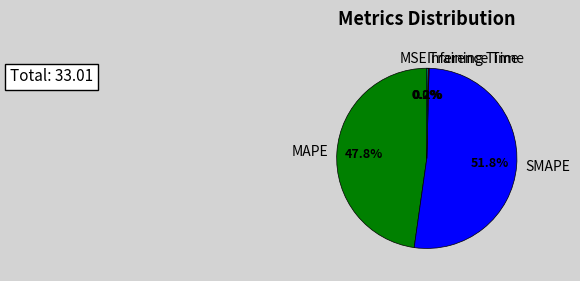

How much of the chart is everything except MAPE?

52.2%